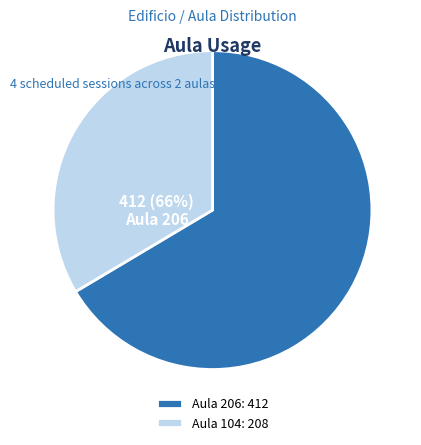

Between Aula 206: 412 and Aula 104: 208, which is larger?

Aula 206: 412